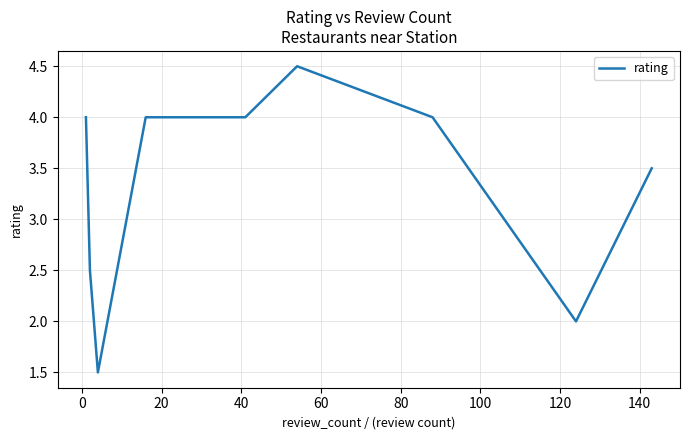

What is the difference between the maximum and minimum values?

3.0